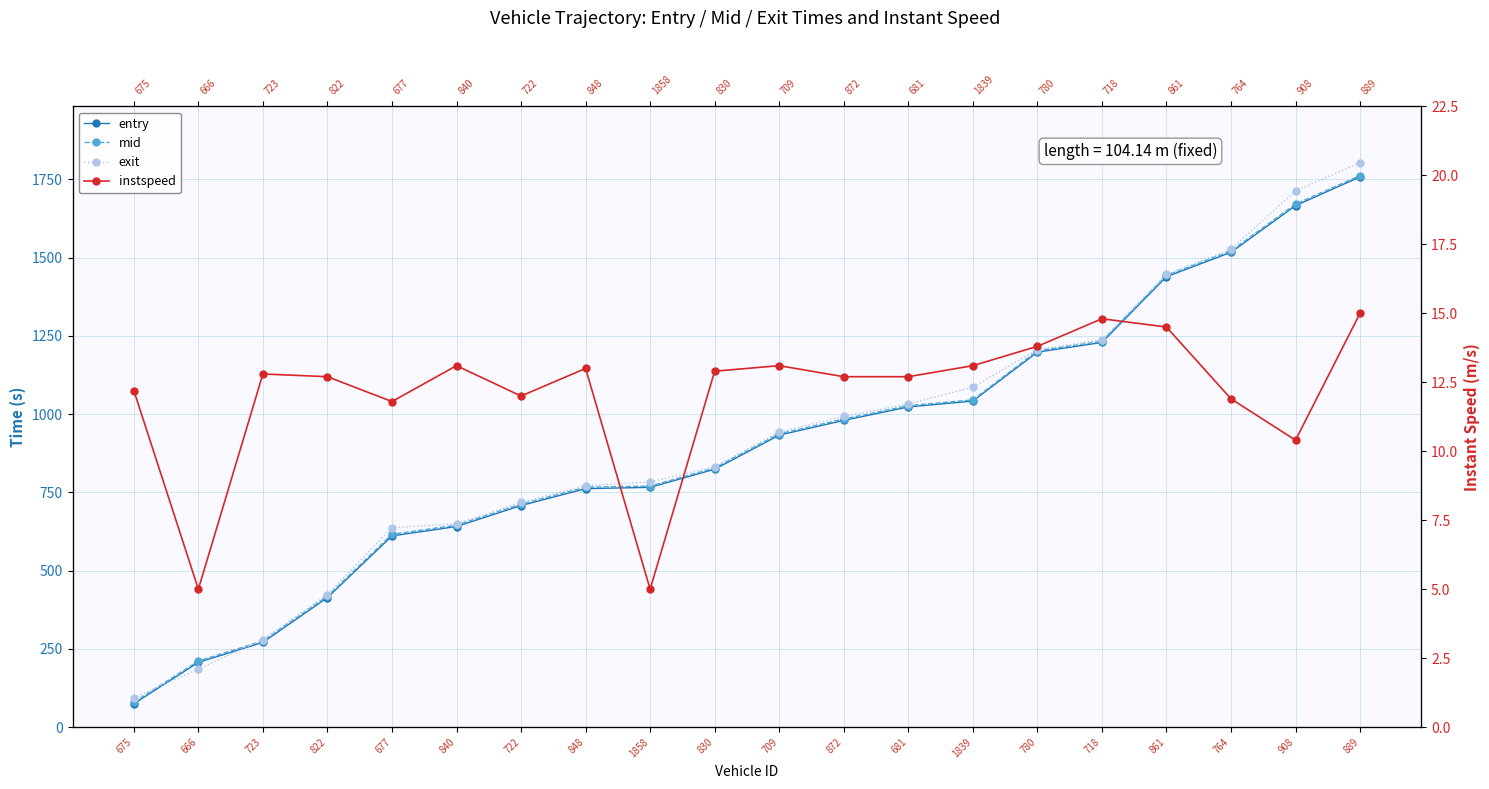

Does the chart have visible grid lines?

Yes